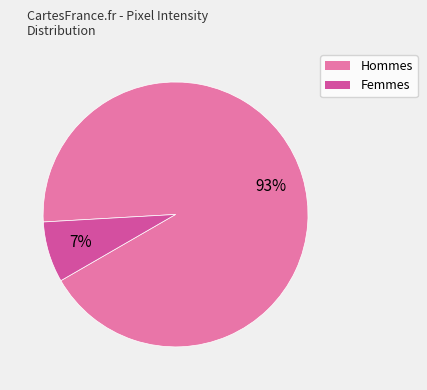

To the nearest percent, what is the average slice percentage?

50%